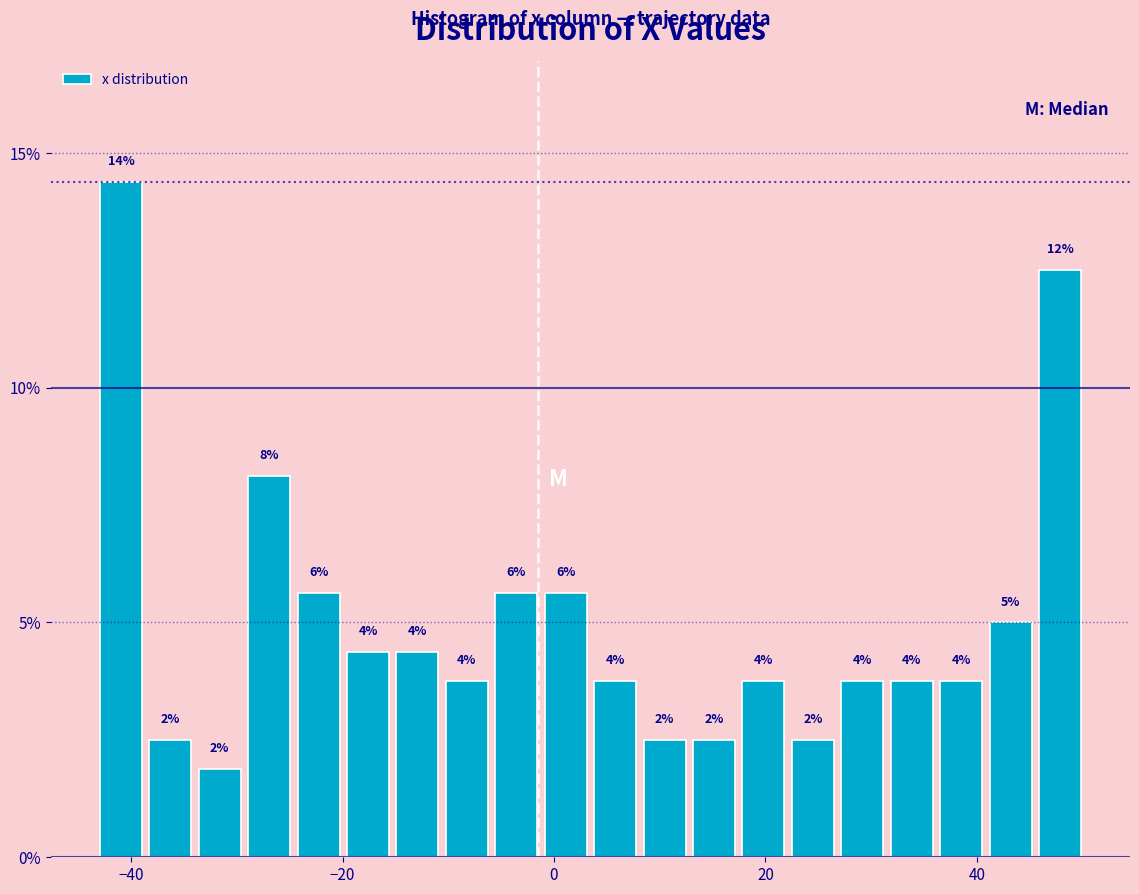

Read against the x-axis, roughly where is the centre of the tallest bar?

-40